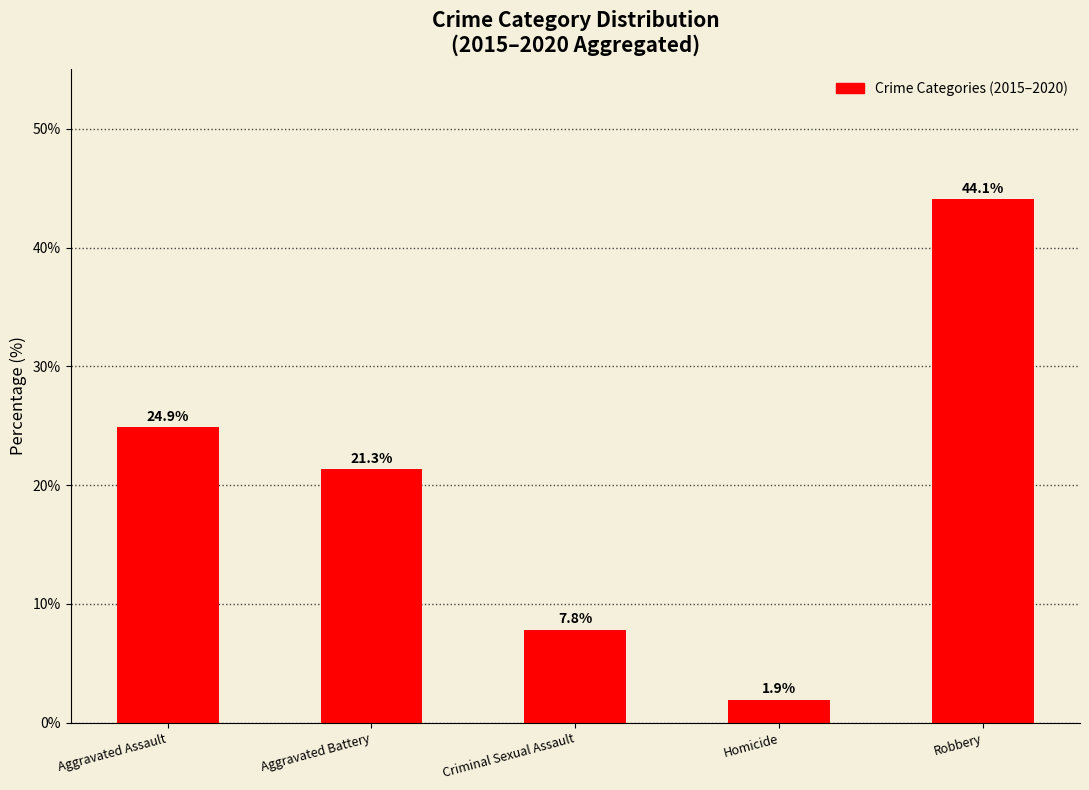

What position from the right is Aggravated Assault?

5